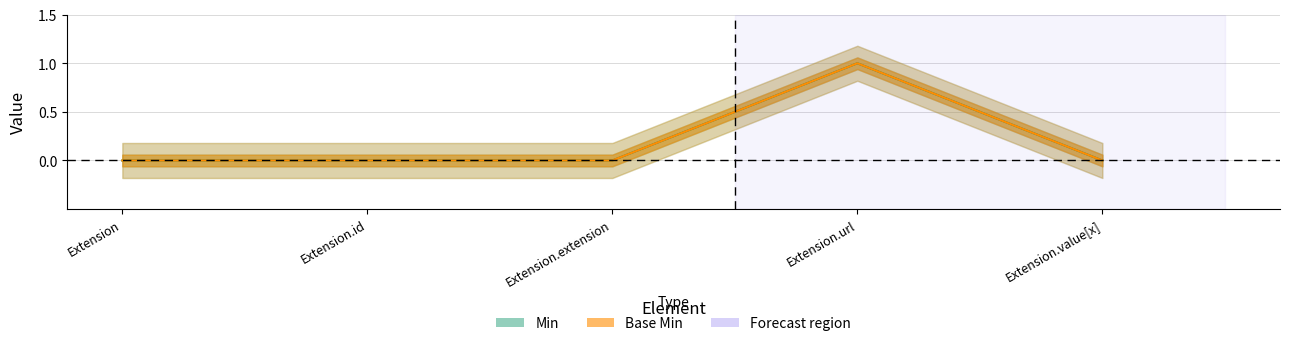

The Min series shows 1 at Extension.url. True or false?

True